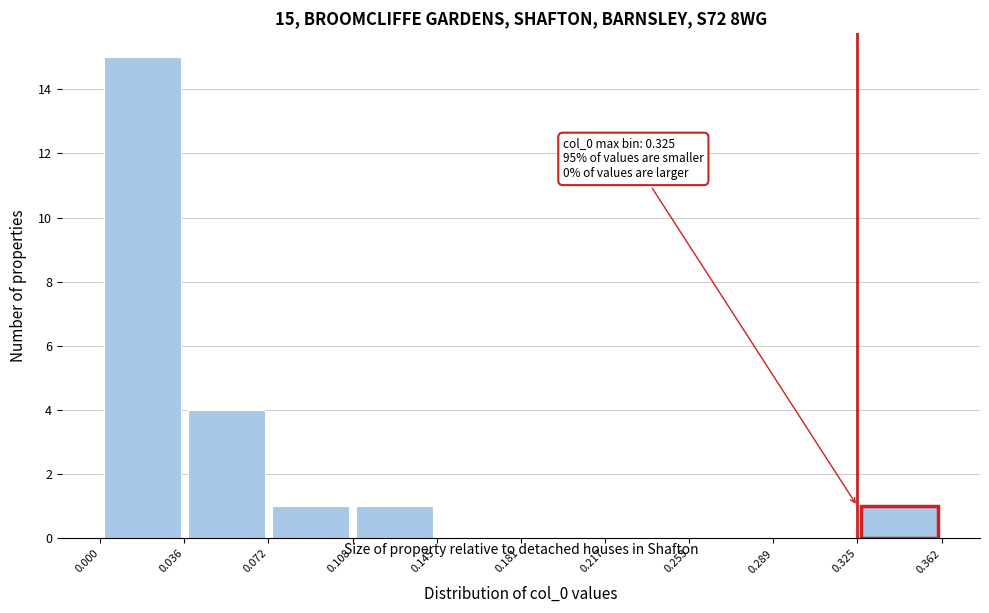

Which range on the x-axis has the tallest bar?

0.000 to 0.036